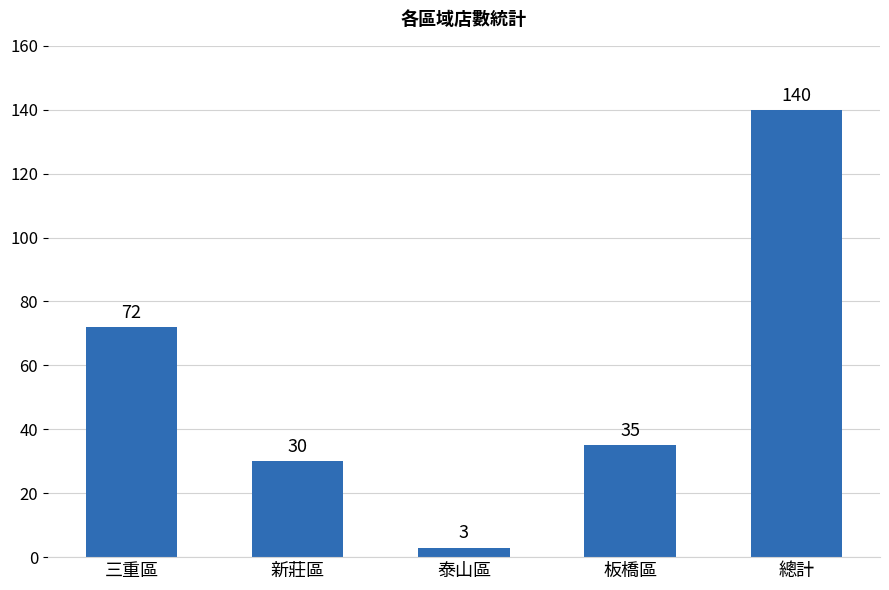

What is the difference between the maximum and minimum values?

137